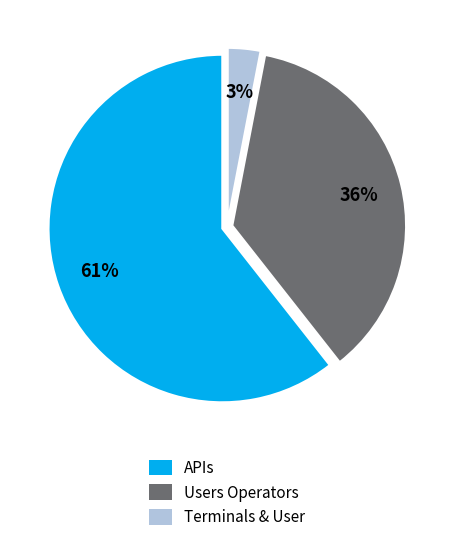

To the nearest percent, what is the combined percentage of Users Operators and Terminals & User?

39%